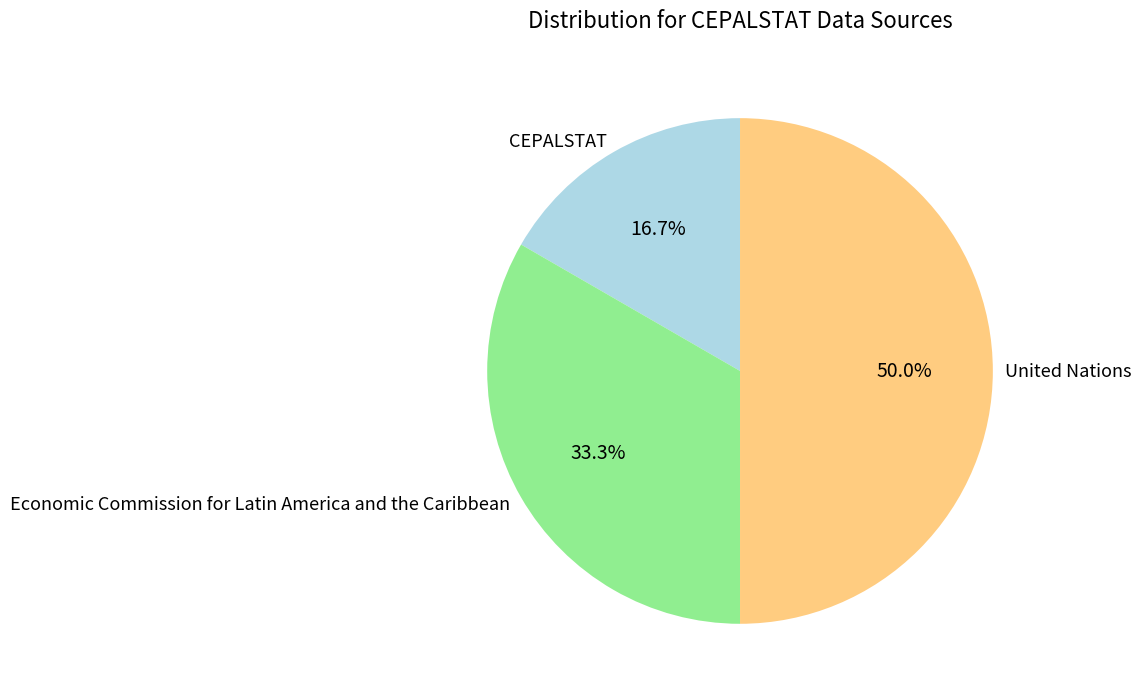

Which slice is the smallest?

CEPALSTAT